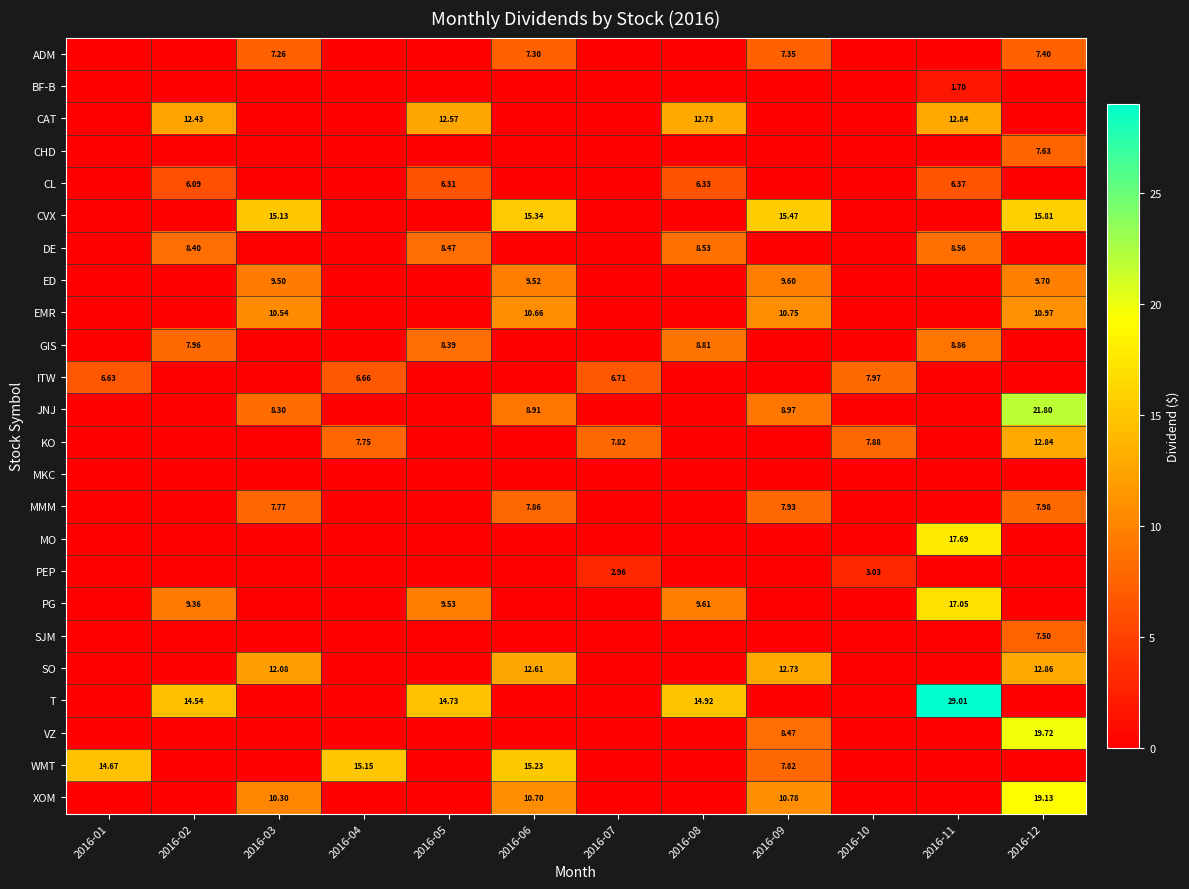

What is the total value across all series at 2016-11?

102.1